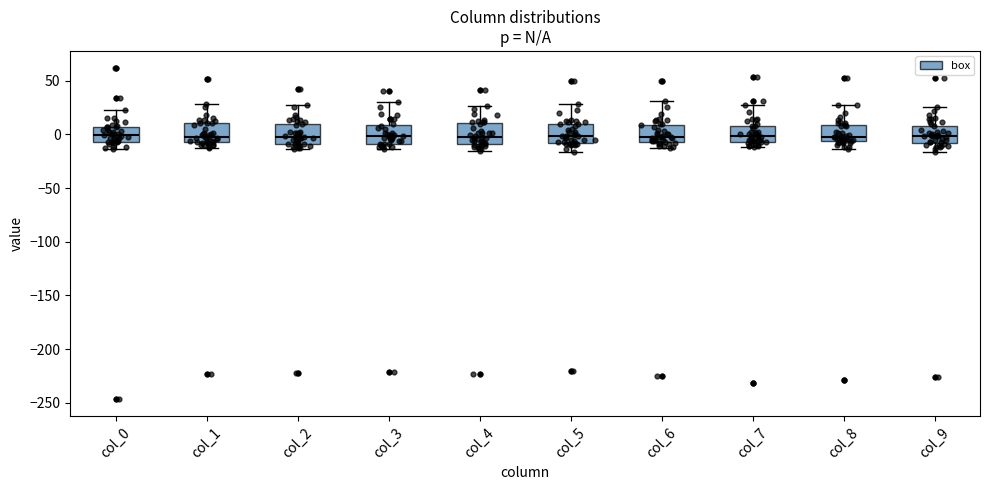

Reading left to right, transcribe this box plot: for each box, give where its median line is, the range the box spans, and where its two whiskers end, as read against the y-axis. The values are not printed on the chart, so give them approximately, as read against the axis.

col_0: median 0, box -5 to 5, whiskers -15 to 25
col_1: median 0, box -5 to 10, whiskers -15 to 30
col_2: median 0, box -10 to 10, whiskers -15 to 25
col_3: median 0, box -10 to 10, whiskers -15 to 30
col_4: median -5, box -10 to 10, whiskers -15 to 25
col_5: median 0, box -10 to 10, whiskers -15 to 30
col_6: median 0, box -5 to 10, whiskers -15 to 30
col_7: median 0, box -5 to 10, whiskers -10 to 25
col_8: median -5 (just above the box's lower edge), box -5 to 10, whiskers -15 to 30
col_9: median 0, box -10 to 10, whiskers -15 to 25